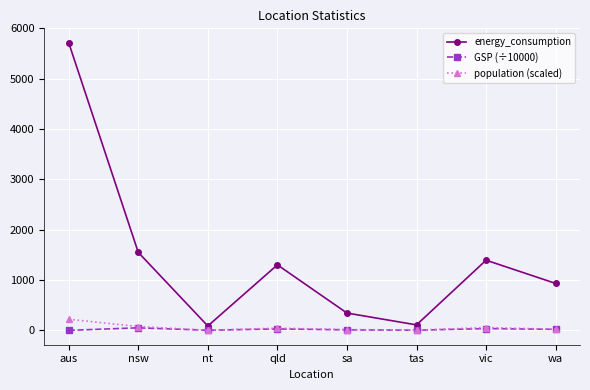

What is the sum of the population (scaled) values at aus and nsw?

296.3